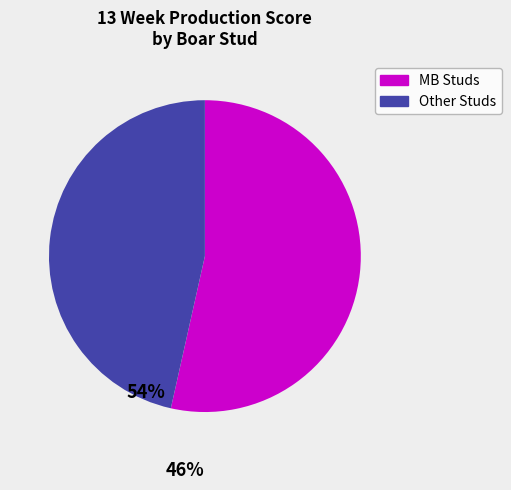

Is there a majority slice in this chart?

Yes